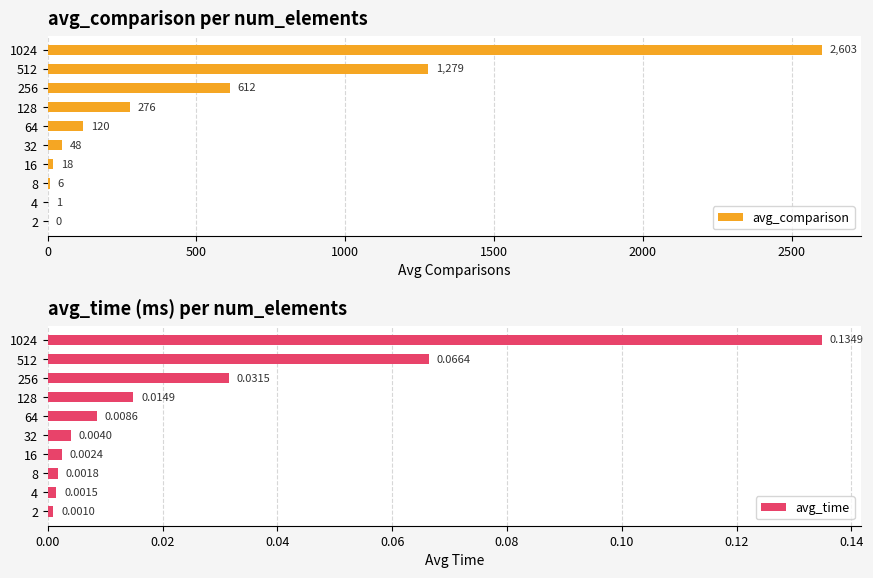

True or false: avg_comparison has a value of -1005 at 2.

False